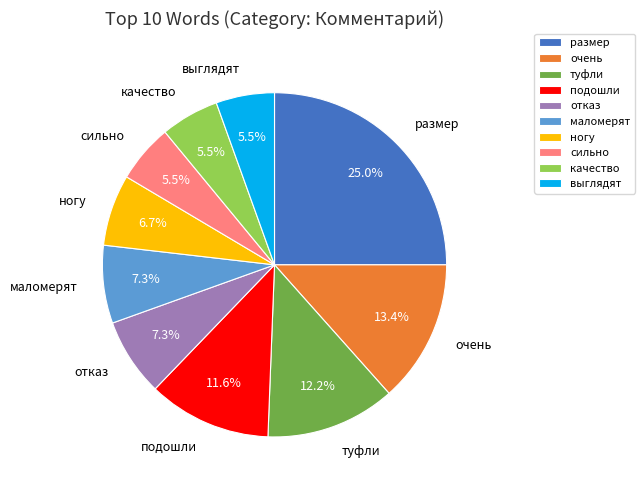

What is the largest slice in the pie chart?

размер